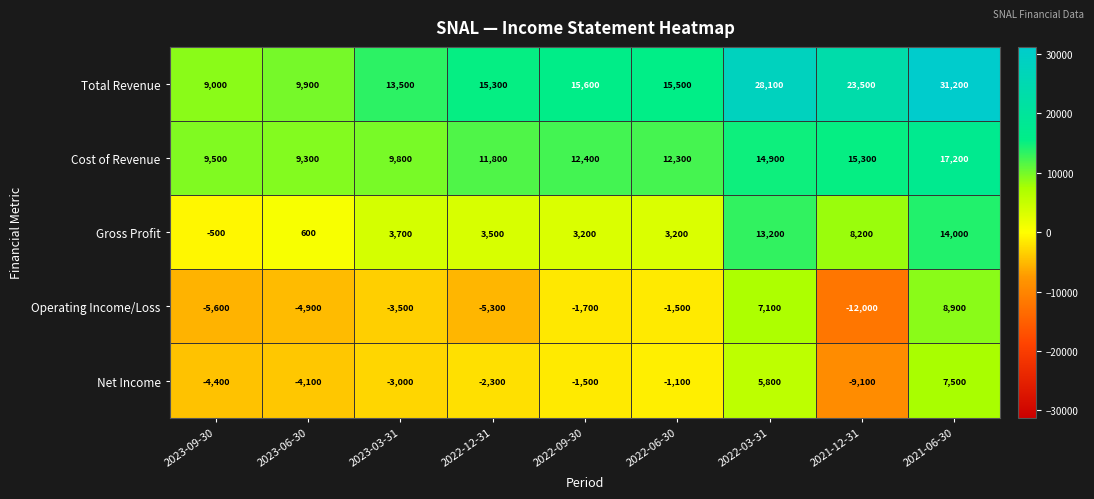

The value of Cost of Revenue at 2022-03-31 is 25188. True or false?

False